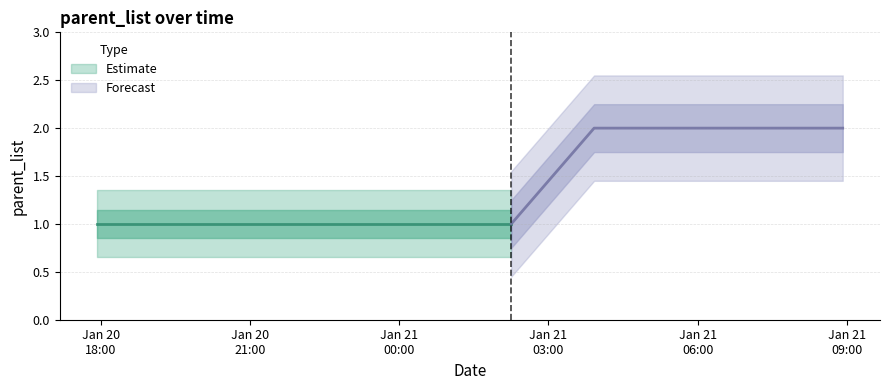

What is the value of the 9th point from the left?

2